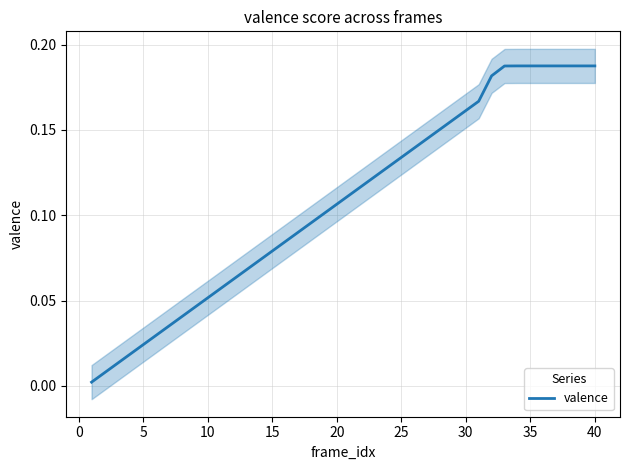

What is the value of the 17th point from the left?

0.1